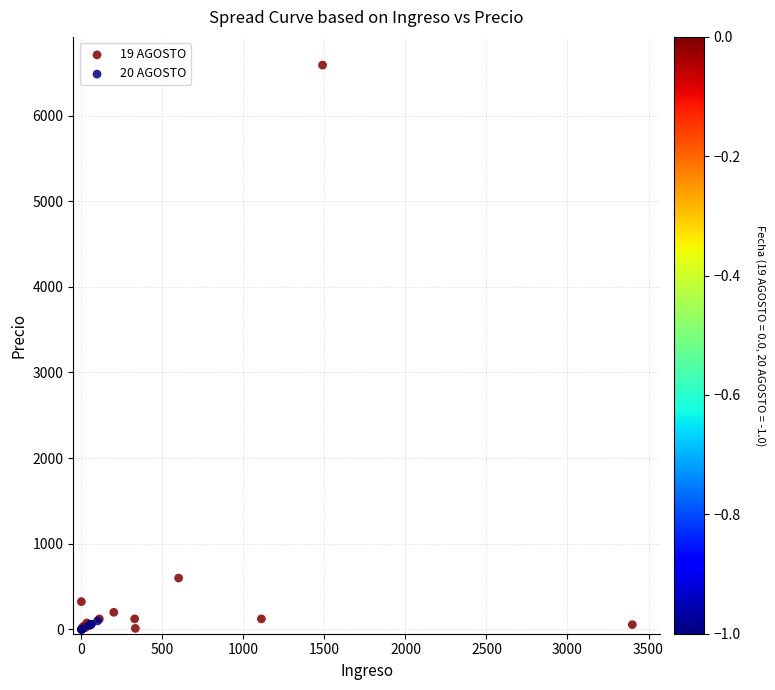

Which series has the largest Y range (max minus min)?

19 AGOSTO